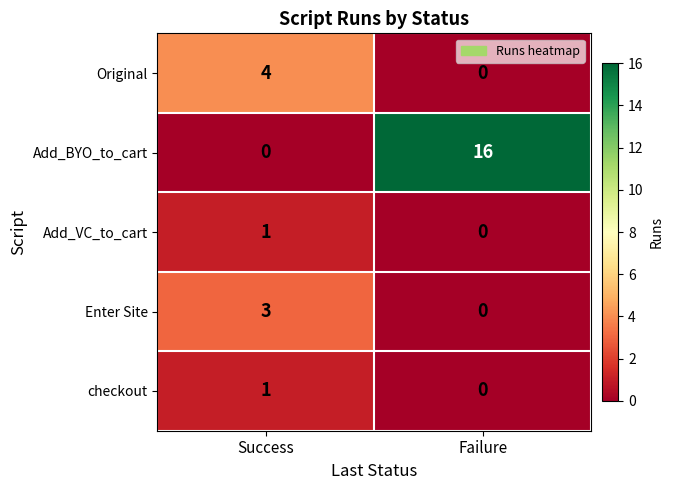

What is the difference between the maximum and minimum values in the Enter Site series?

3